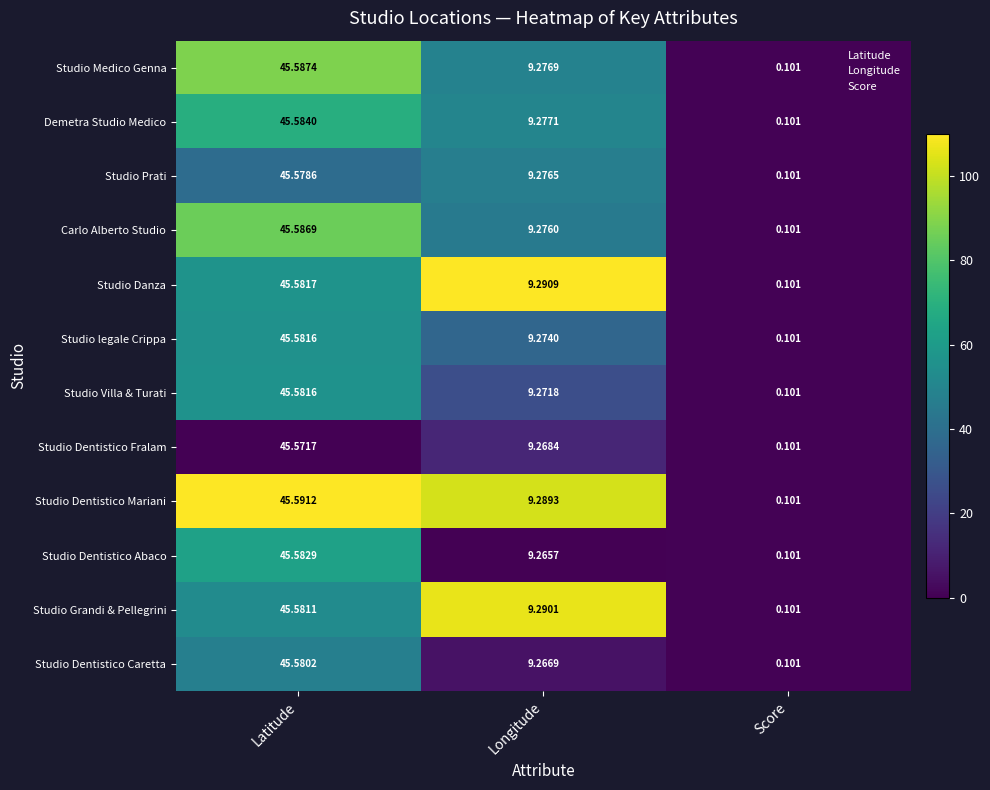

List the labels in order of Studio Dentistico Fralam value, largest first.

Latitude, Longitude, Score